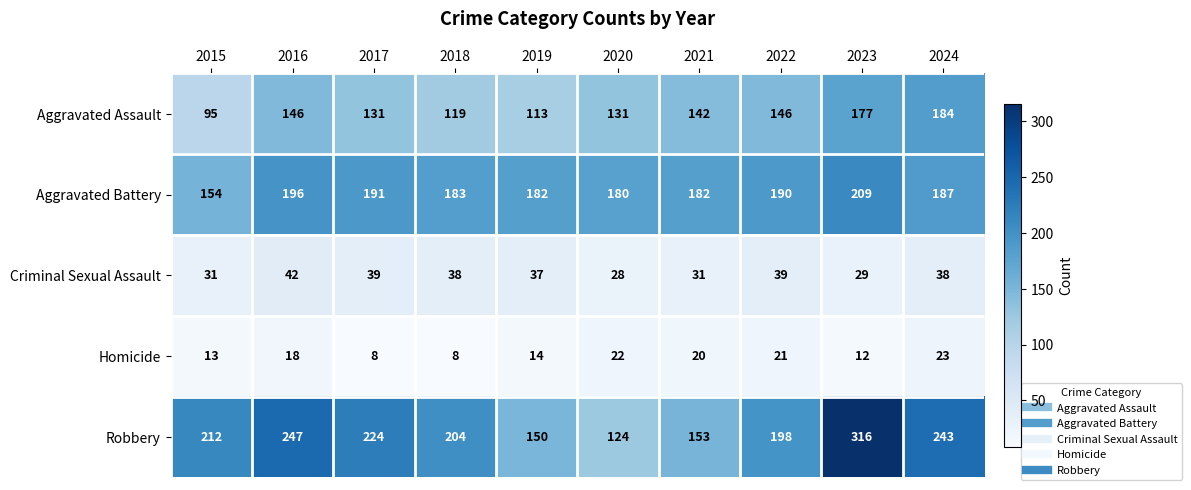

What is the greatest value displayed?

316